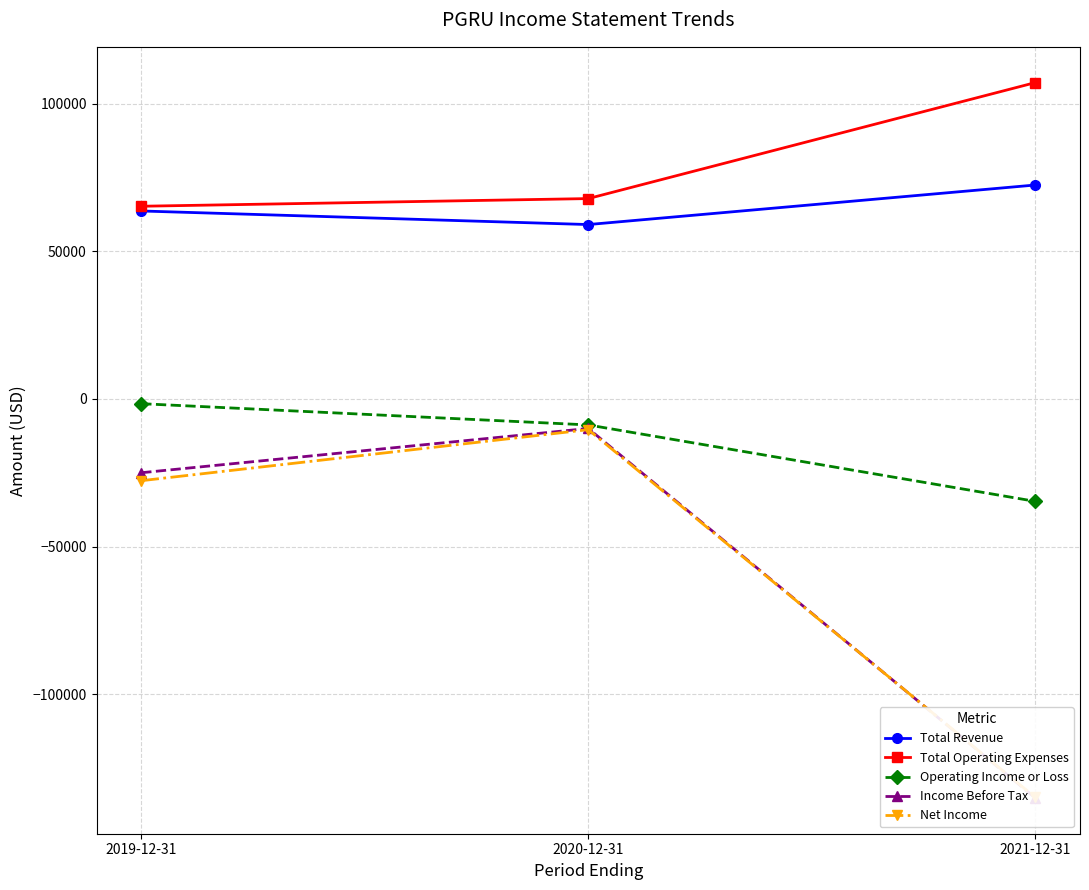

Read the Operating Income or Loss value at 2021-12-31.

-34700